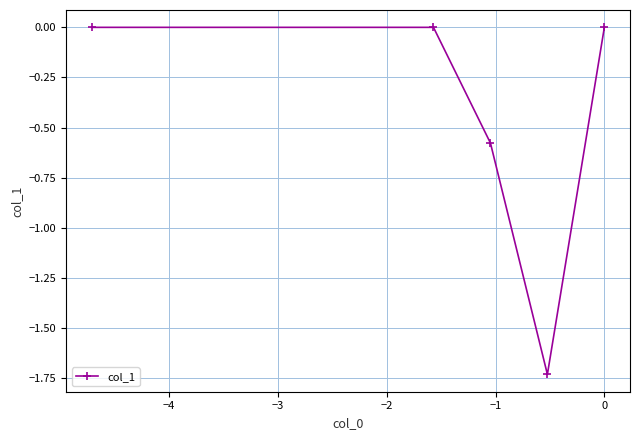

What is the sum of all values?

-2.3